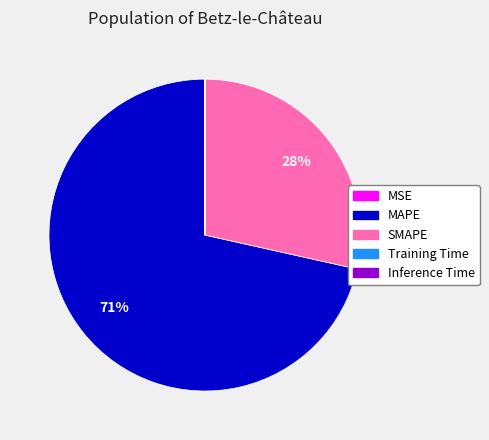

Is it true that SMAPE is 37% of the pie?

False